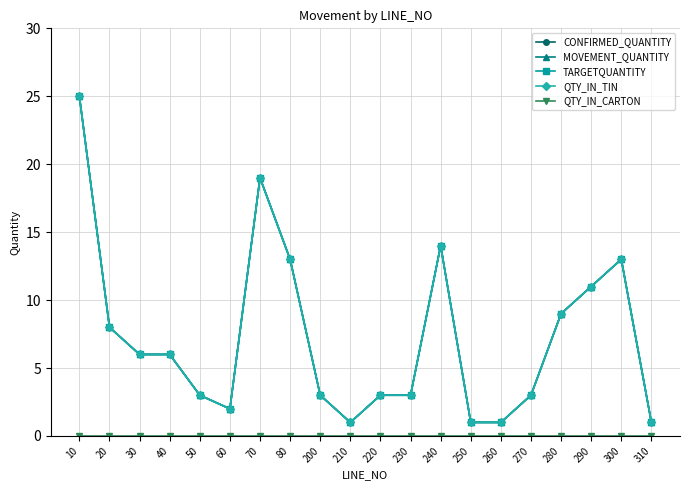

What is the average value of the QTY_IN_TIN series?

7